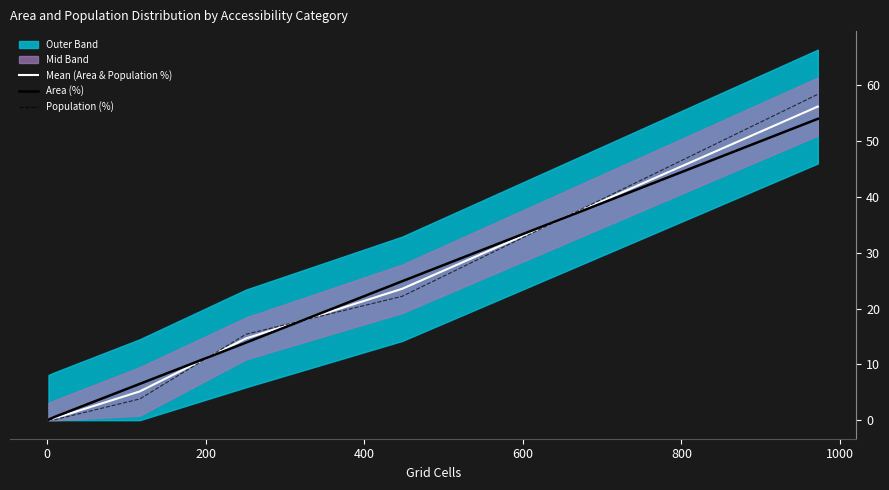

True or false: Population (%) and Mean (Area & Population %) cross at least once.

True